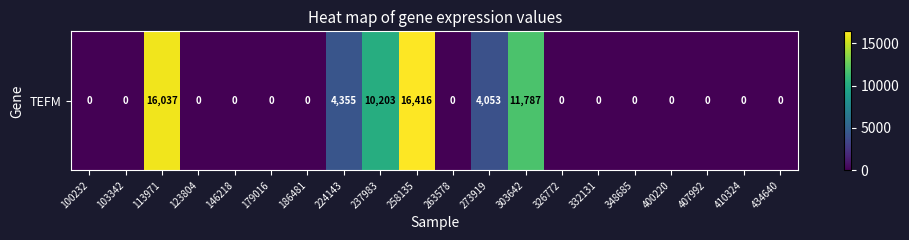

Rank the categories by value from highest to lowest.

258135, 113971, 303642, 237983, 224143, 273919, 100232, 103342, 123804, 146218, 179016, 186481, 263578, 326772, 332131, 348685, 400220, 407992, 410324, 434640